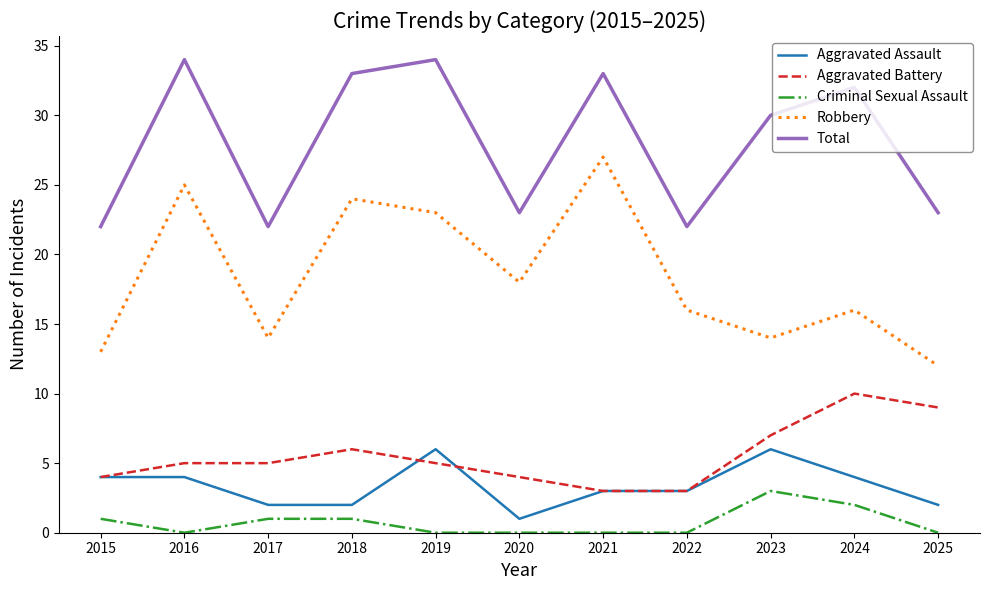

True or false: Aggravated Assault has more than 1 points higher than both neighbors.

True